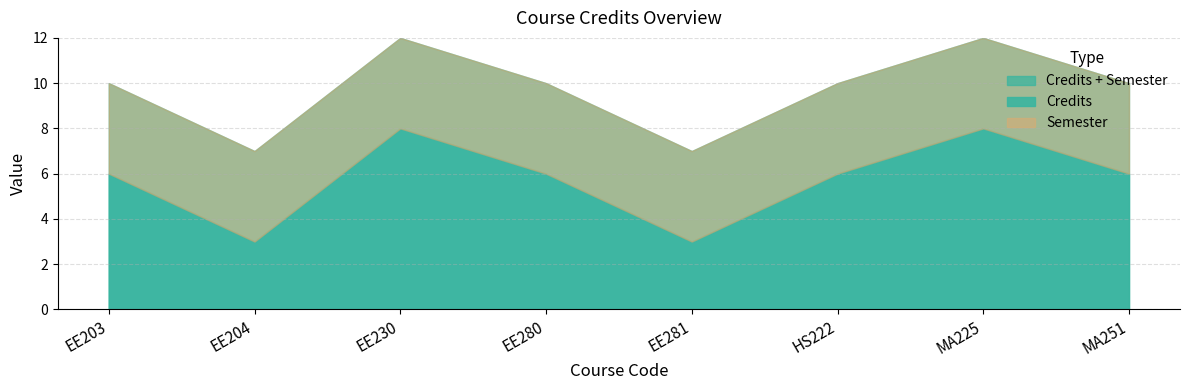

Which series has the widest spread of values?

Credits